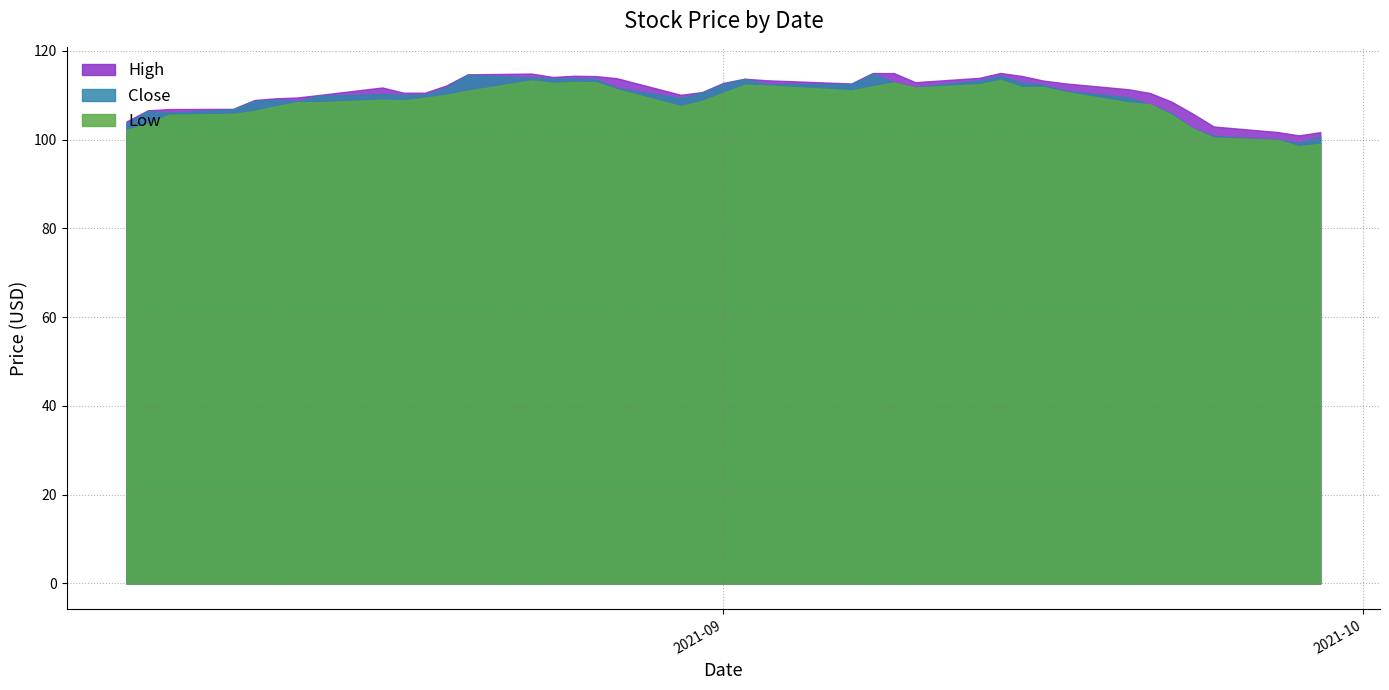

True or false: Close and High intersect in this chart.

False